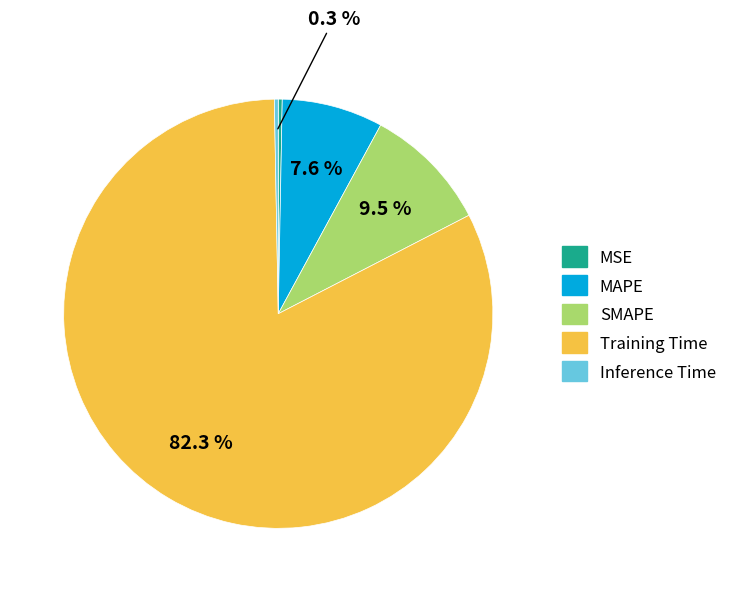

To the nearest percent, what is the average slice percentage?

20%